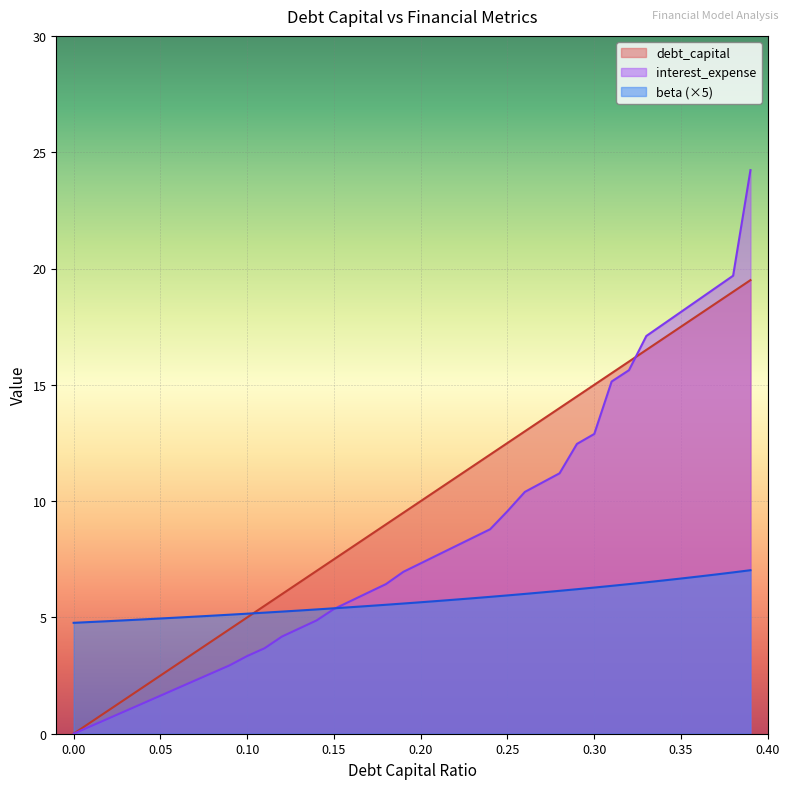

What is the sum of the interest_expense values at 0.17 and 0.03?

7.1